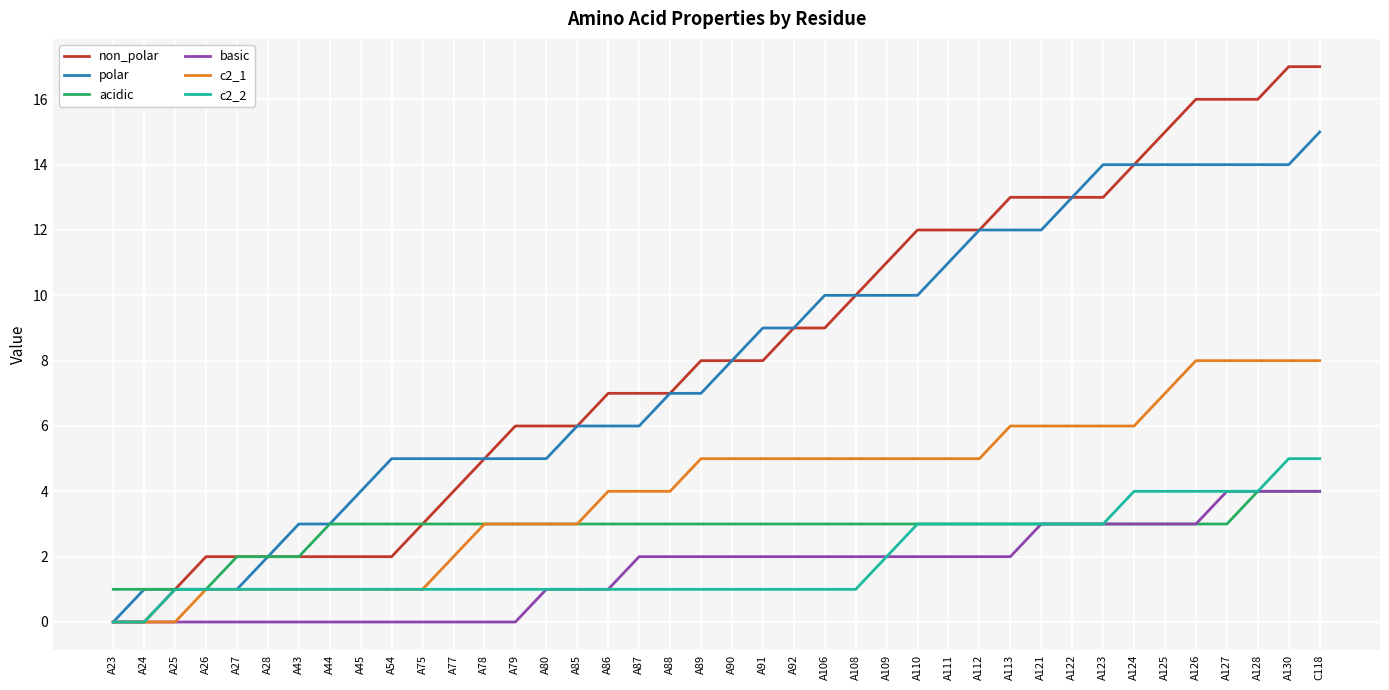

What is the total value across all series at A27?

7